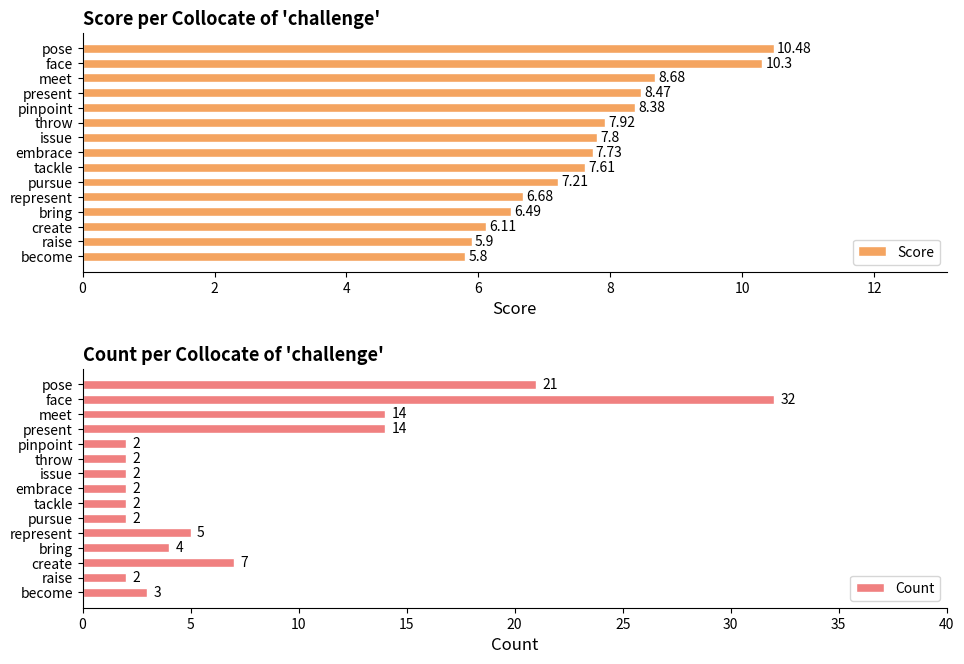

At which label is Score closest to 8?

throw